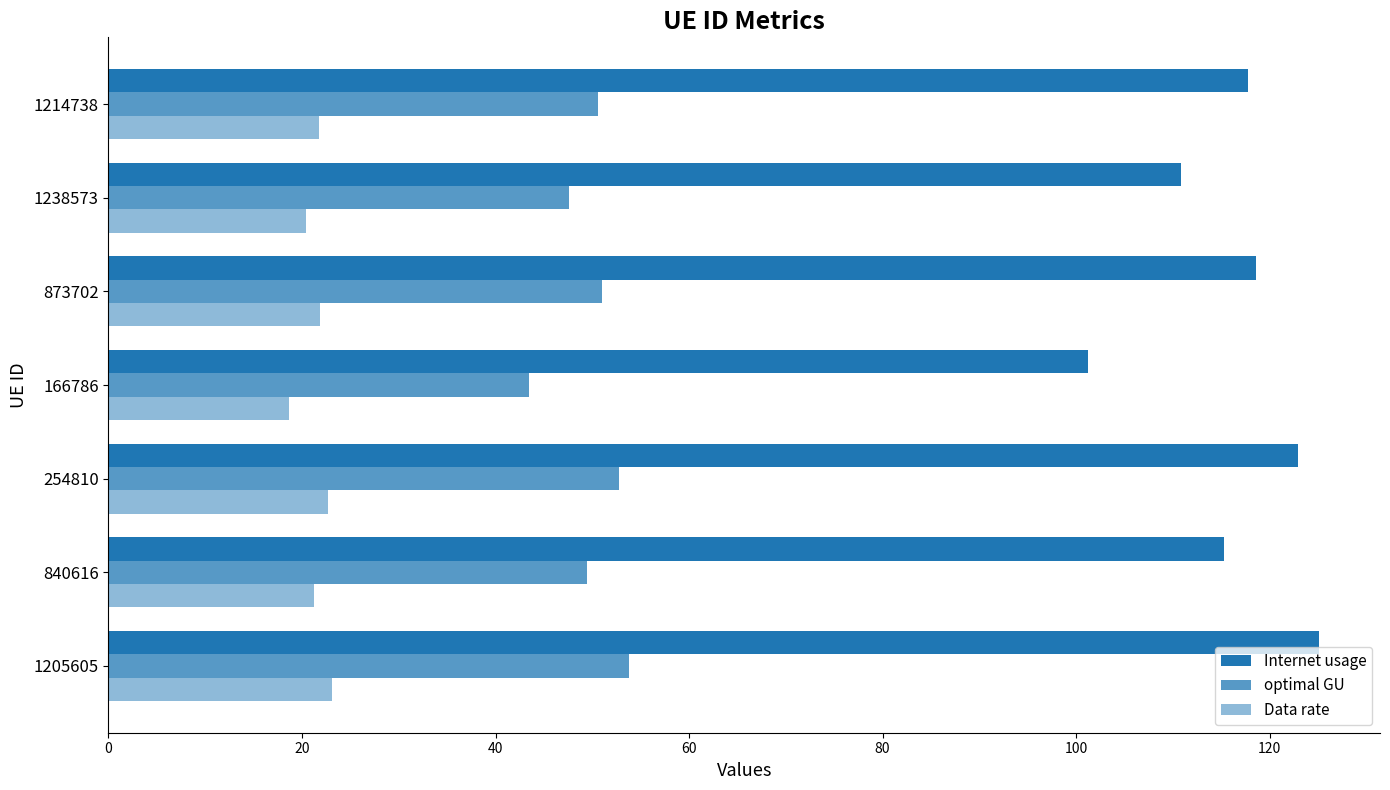

How many data points does each series have?

7